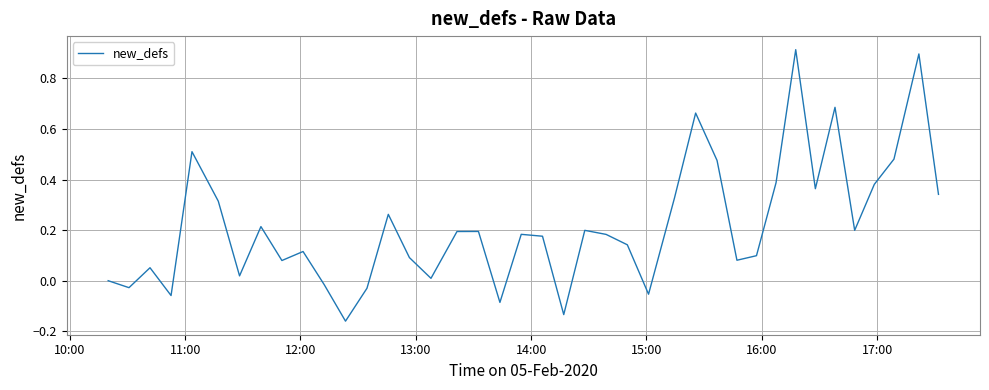

Is this an area chart (filled region under the line)?

No